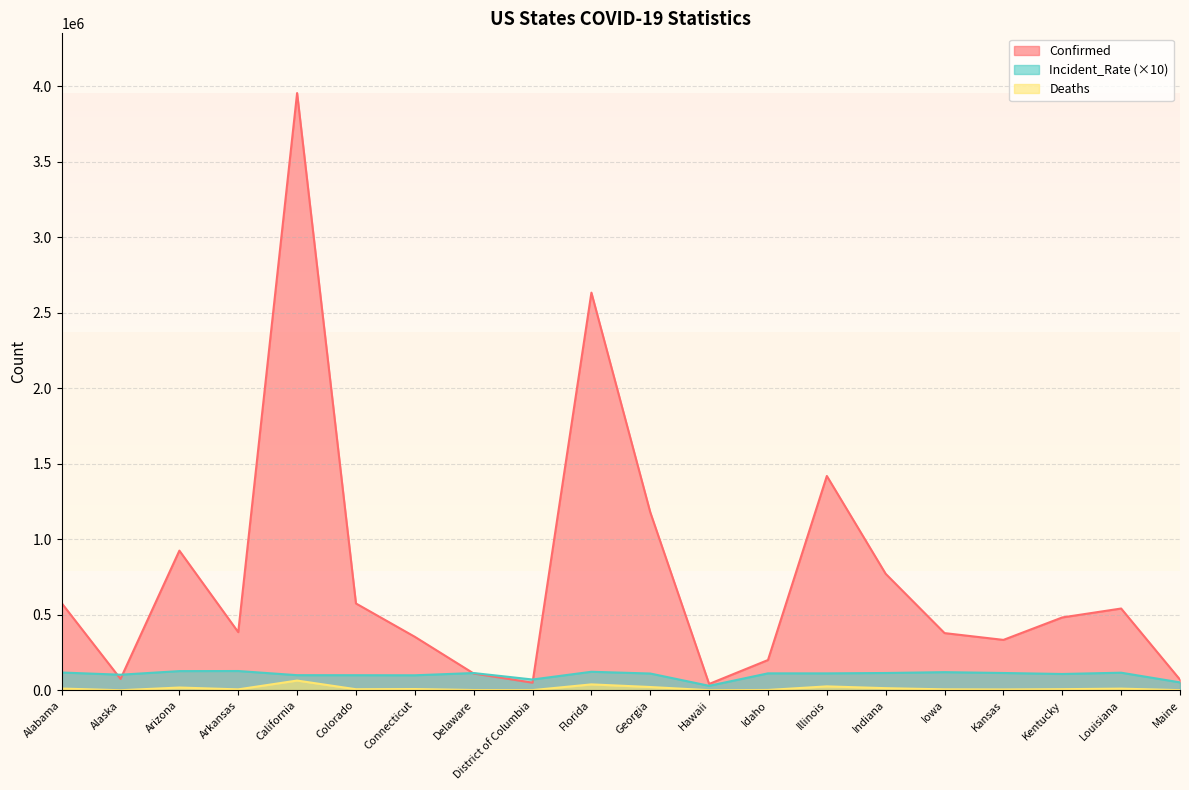

At which category does the chart reach its peak across all series?

California